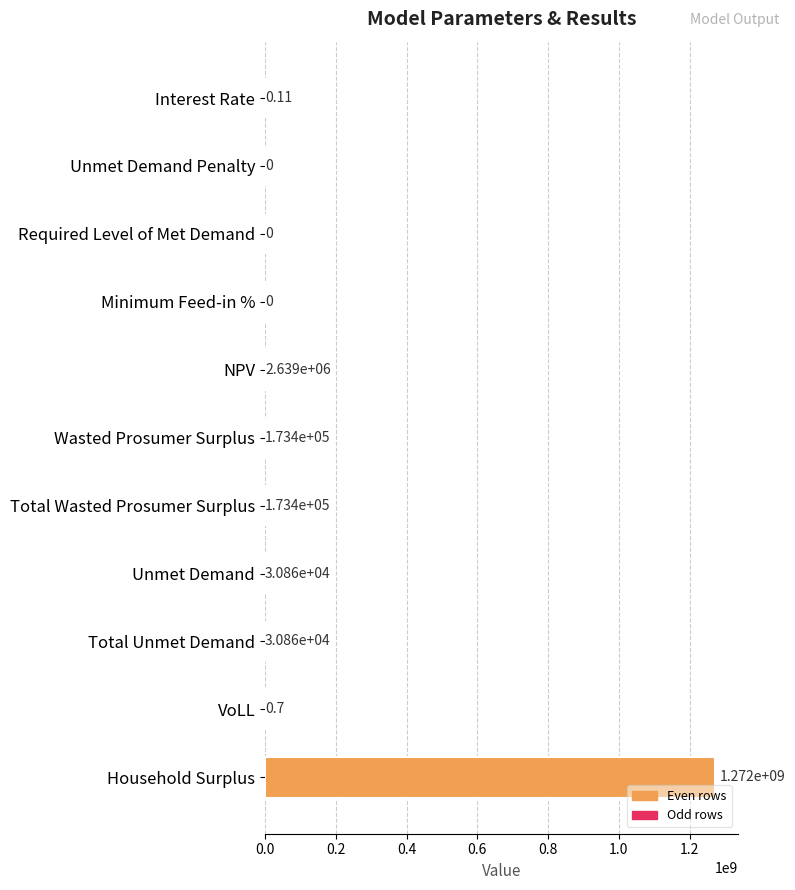

What is the sum of all values?

1275473873.6